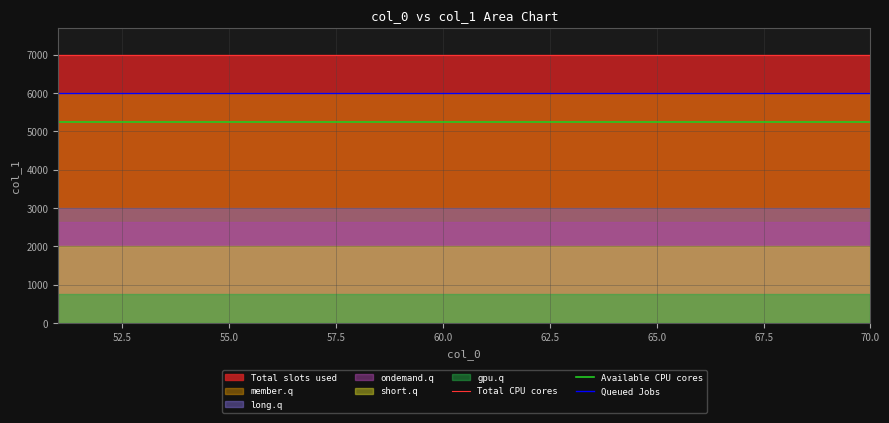

True or false: Available CPU cores and Queued Jobs intersect in this chart.

False